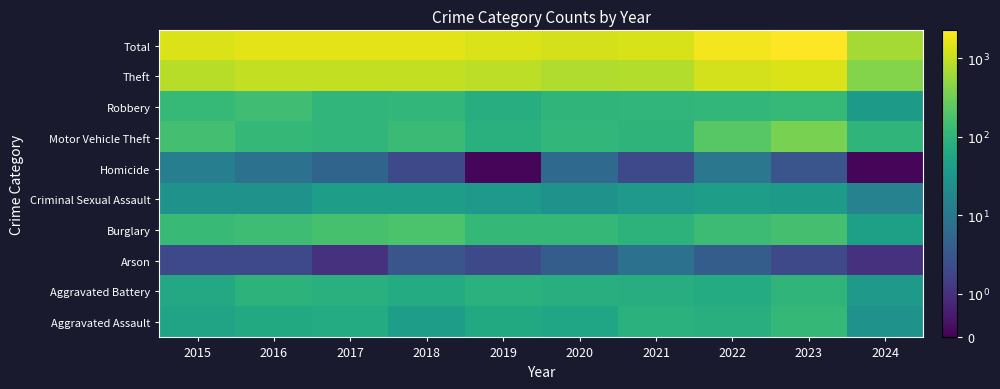

What is the total value across all series at 2015?

2850.0